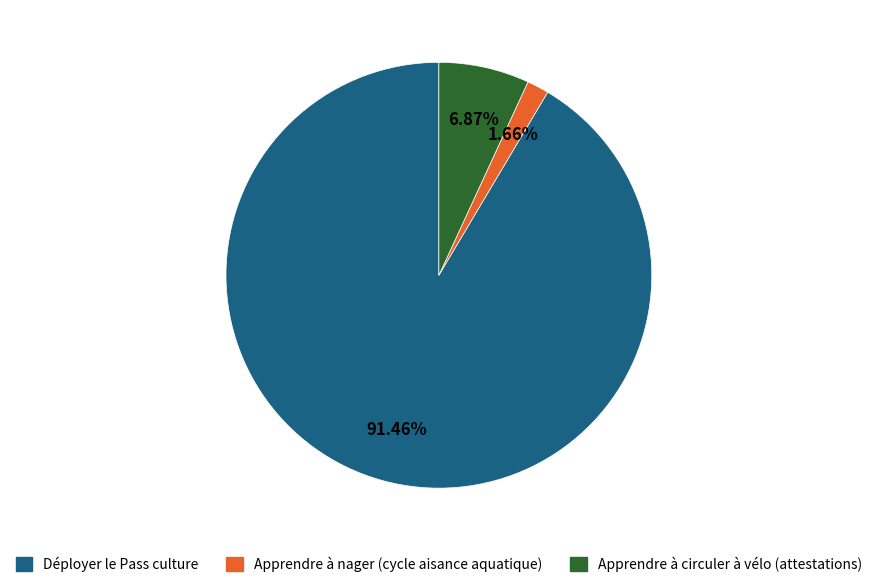

Which has a higher value, Apprendre à nager (cycle aisance aquatique) or Déployer le Pass culture?

Déployer le Pass culture